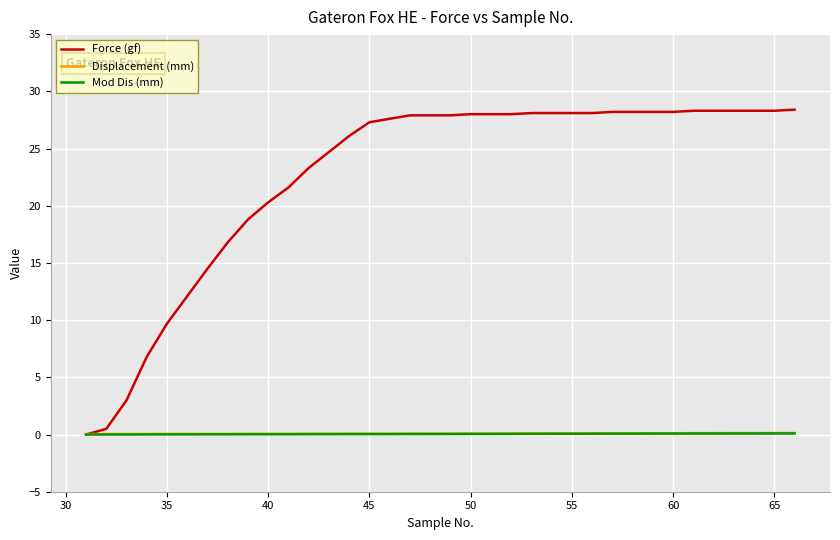

What is the greatest value displayed?

28.4